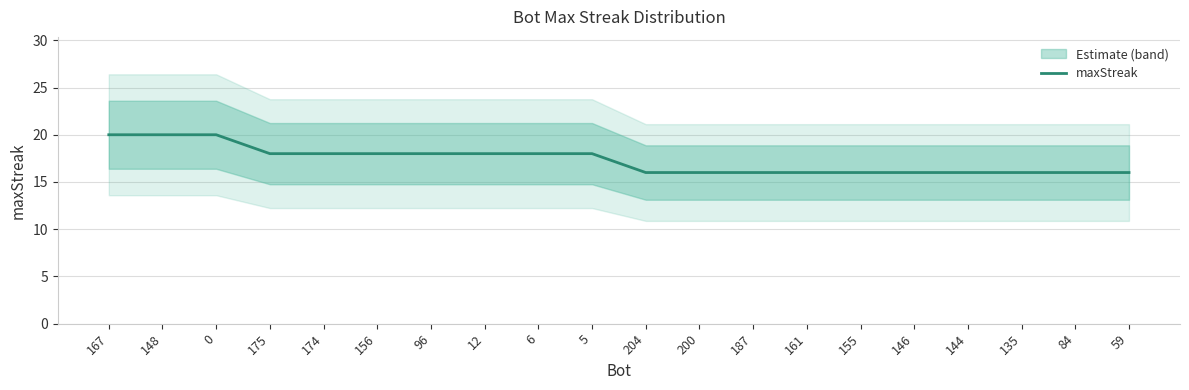

Rank the categories by value from highest to lowest.

167, 148, 0, 175, 174, 156, 96, 12, 6, 5, 204, 200, 187, 161, 155, 146, 144, 135, 84, 59